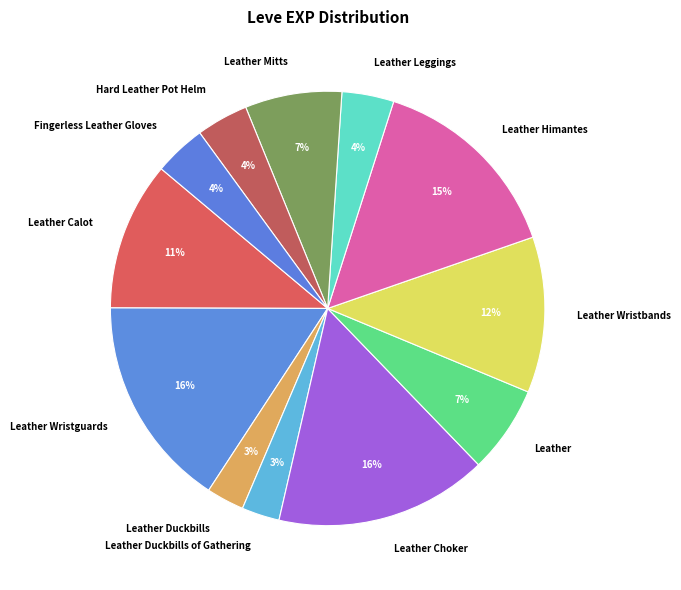

Which has a higher value, Fingerless Leather Gloves or Leather Duckbills?

Fingerless Leather Gloves